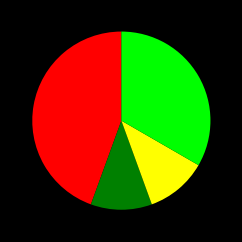

Does any single category account for the majority?

No